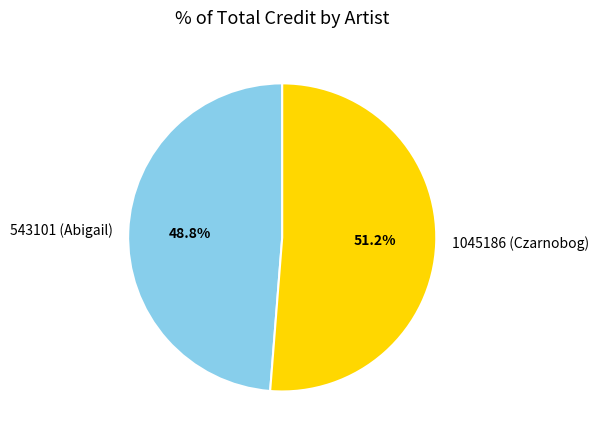

How many slices are in this pie chart?

2